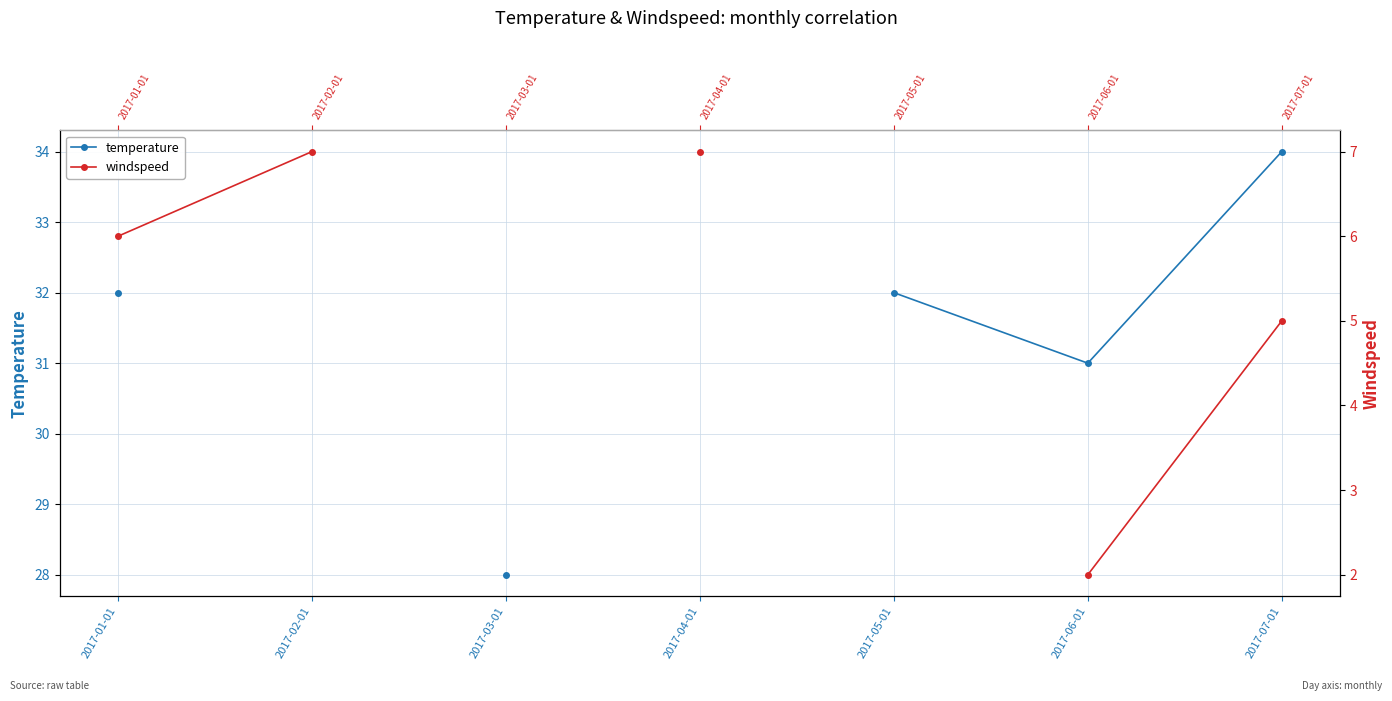

Read the windspeed value at 2017-01-01.

6.0